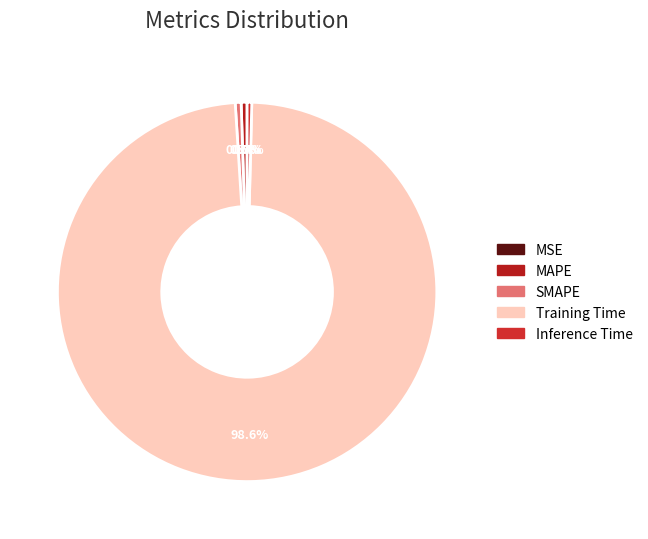

Is it true that SMAPE is 0% of the pie?

True